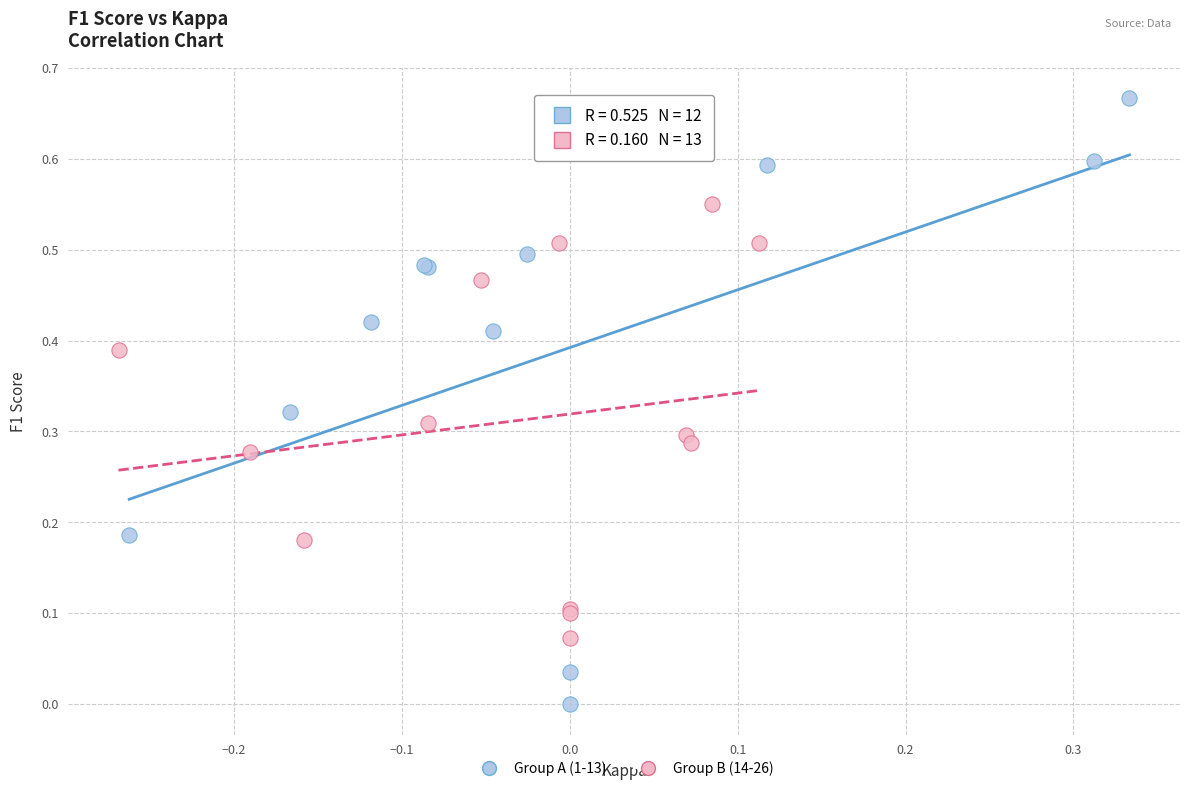

Which series contains the highest Y value?

Group A (1-13)